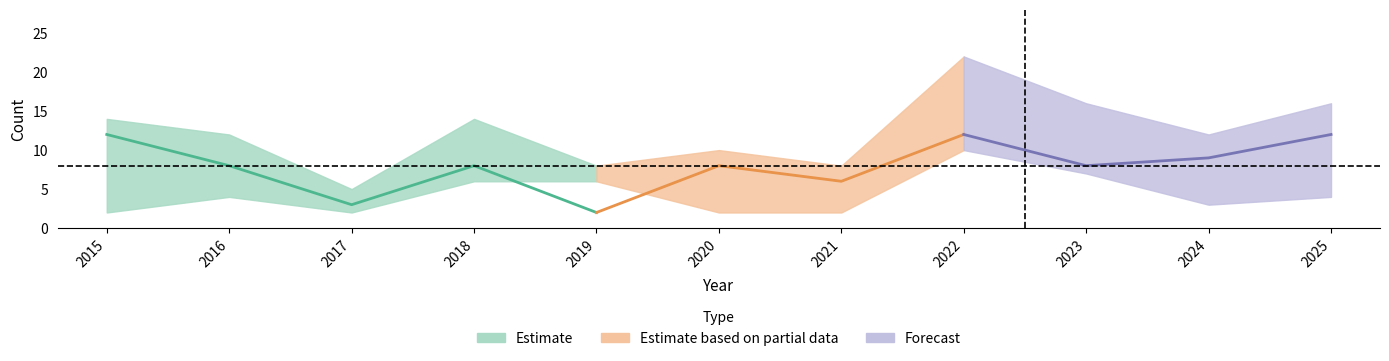

What is the sum of the Total values at 2016 and 2025?

28